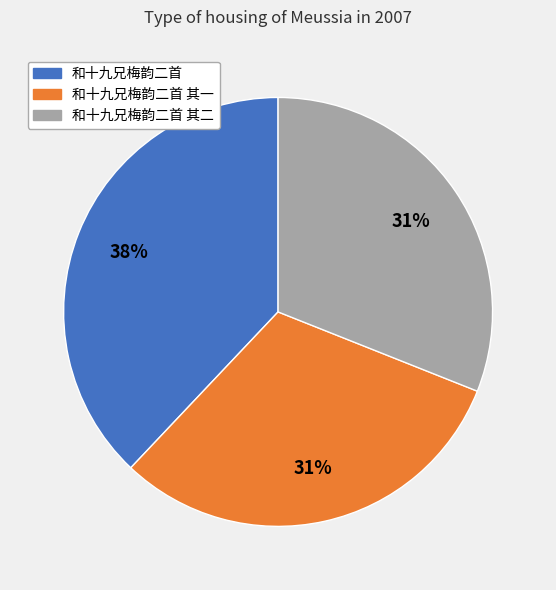

To the nearest percent, what is the average slice percentage?

33%